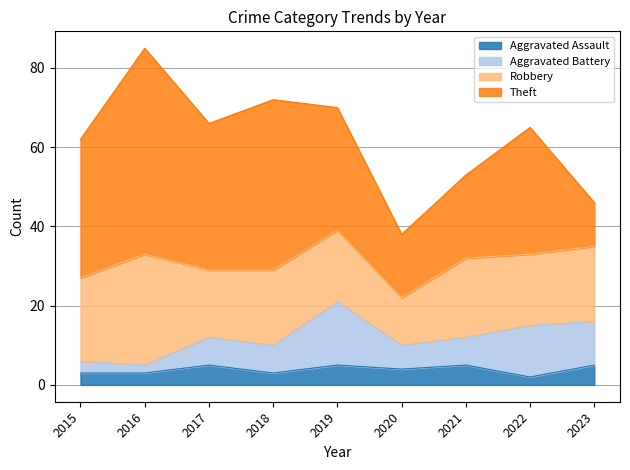

Is it true that Robbery equals 30 at 2018?

False